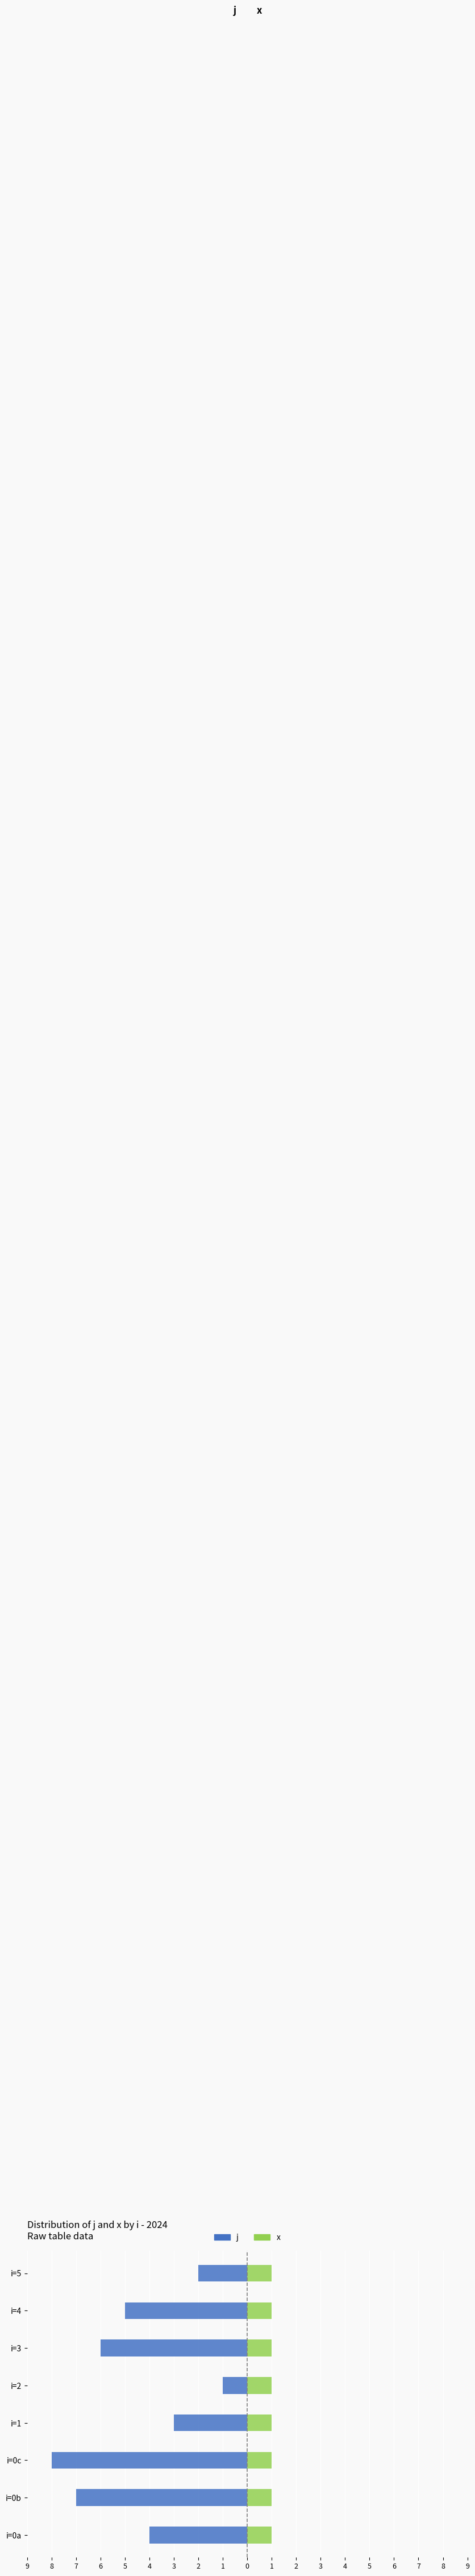

Does the chart contain any negative values?

Yes